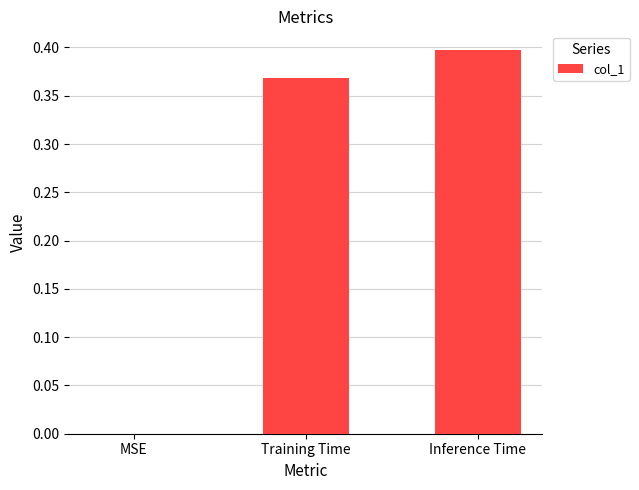

The chart shows a value of 0.1 at MSE. True or false?

False